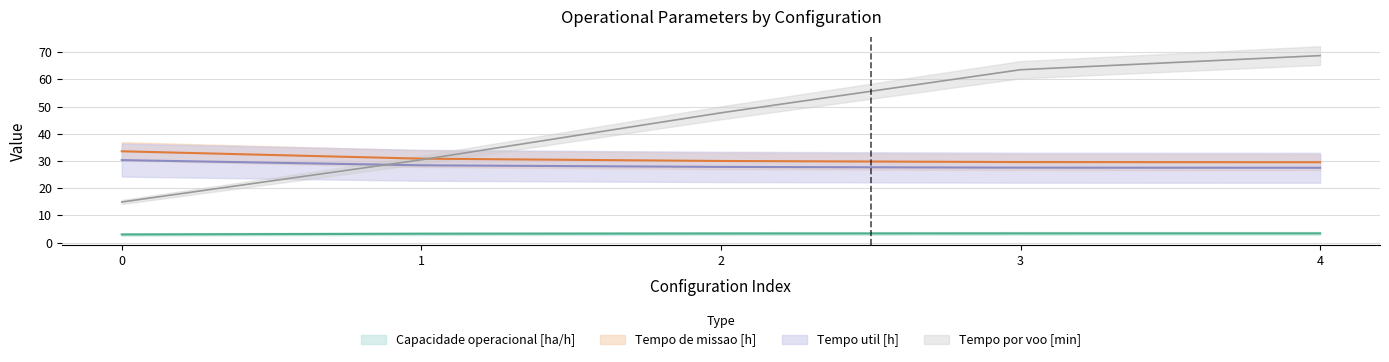

What is the difference between the highest and lowest values at 3?

60.2